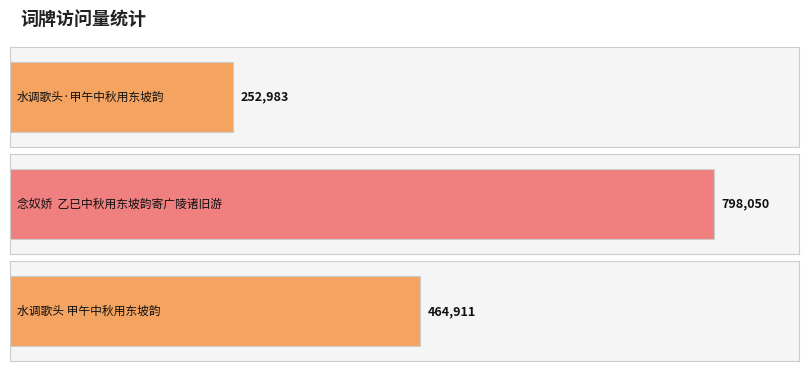

Count the number of categories in the chart.

3